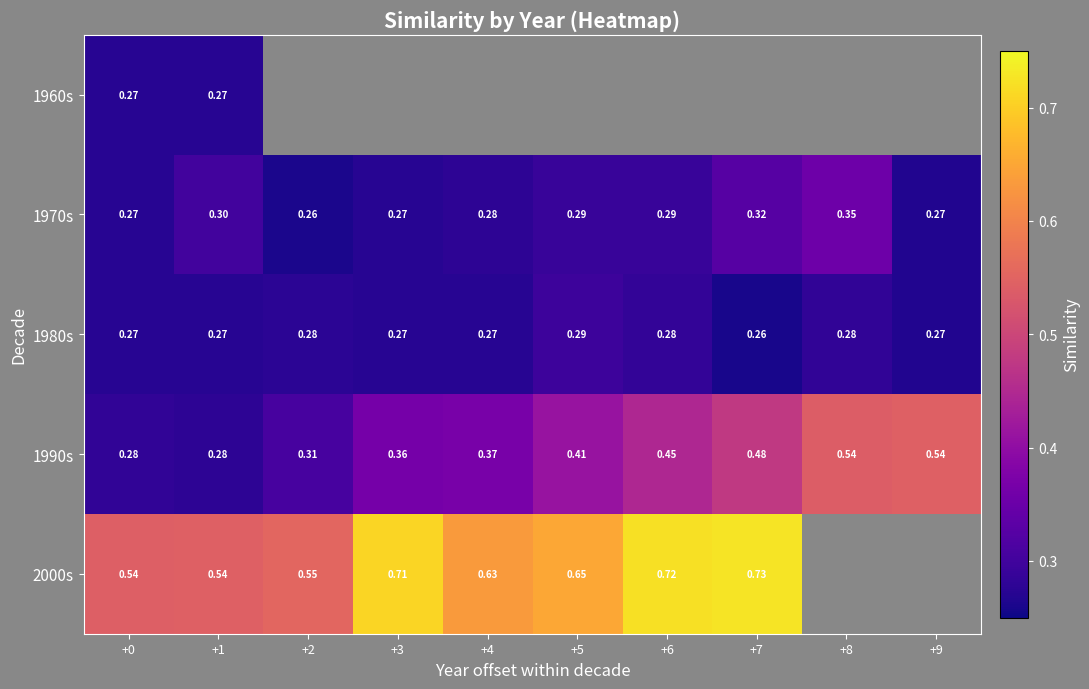

Which category has the lowest value in the 1980s series?

+7